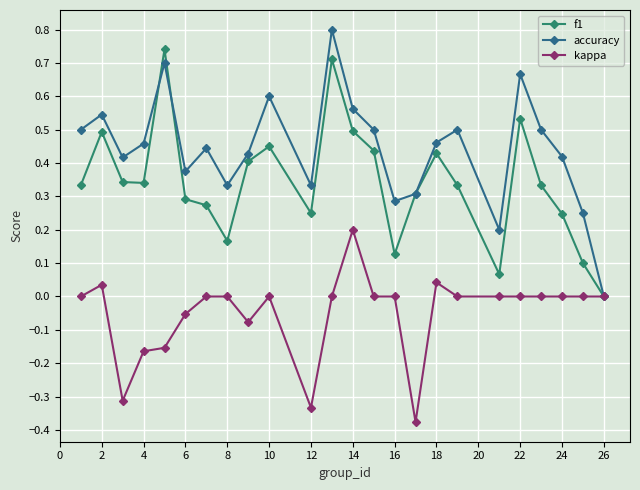

Which series has the largest total across all categories?

accuracy